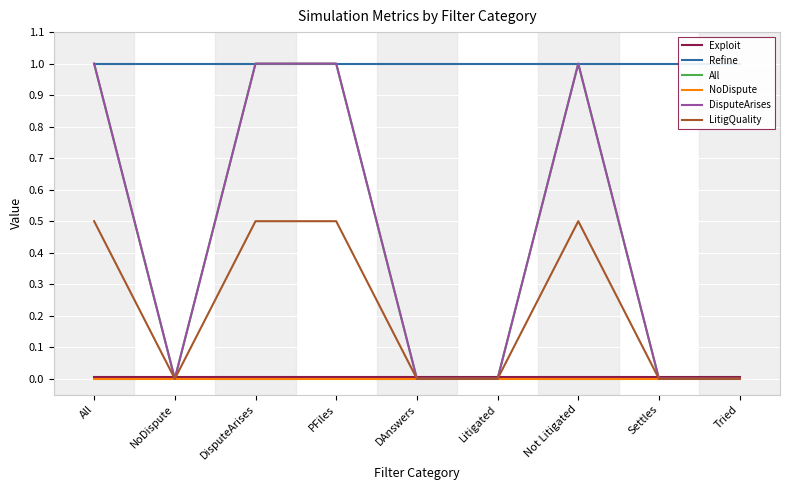

True or false: Exploit and DisputeArises cross at least once.

True